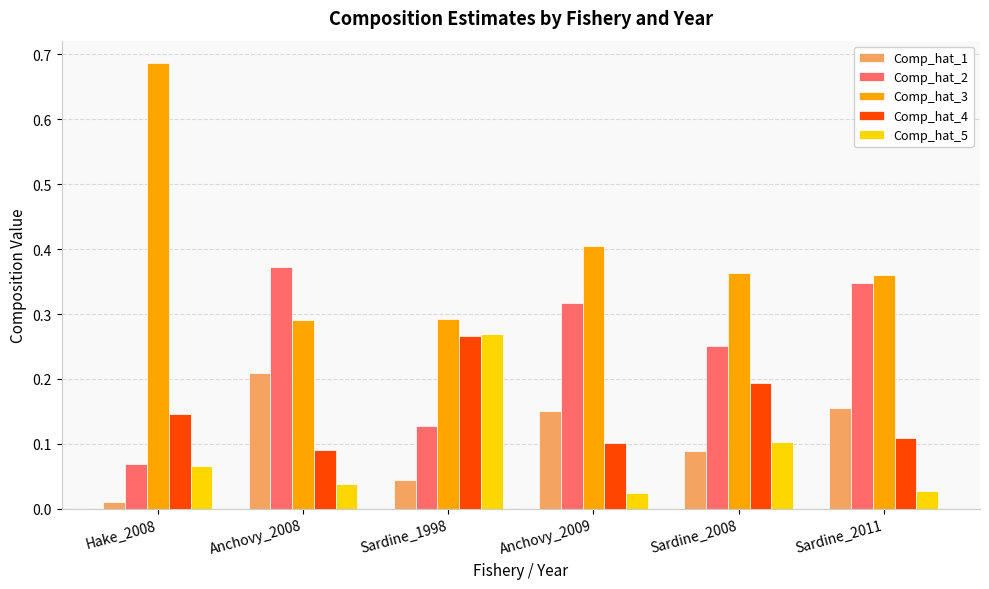

True or false: Comp_hat_1 has a value of 0.1 at Sardine_1998.

False